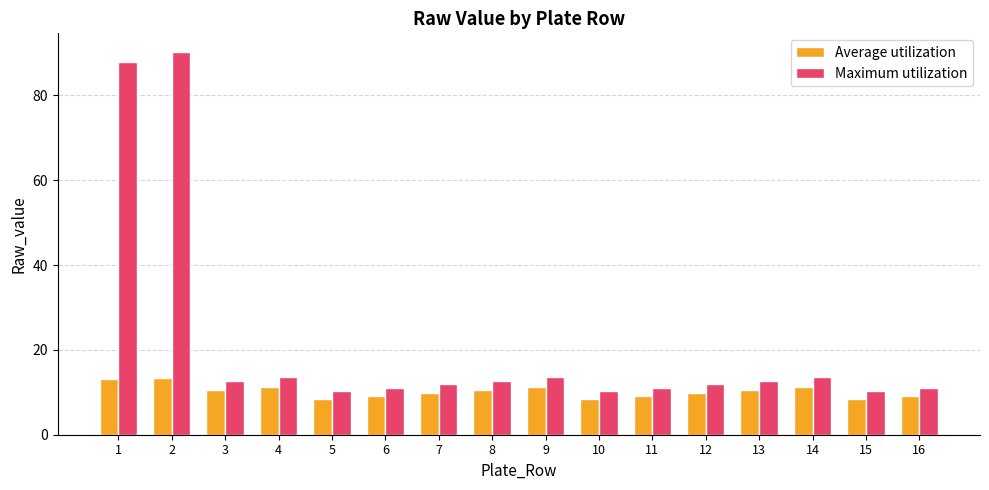

What is the lowest value of the Maximum utilization series?

10.2